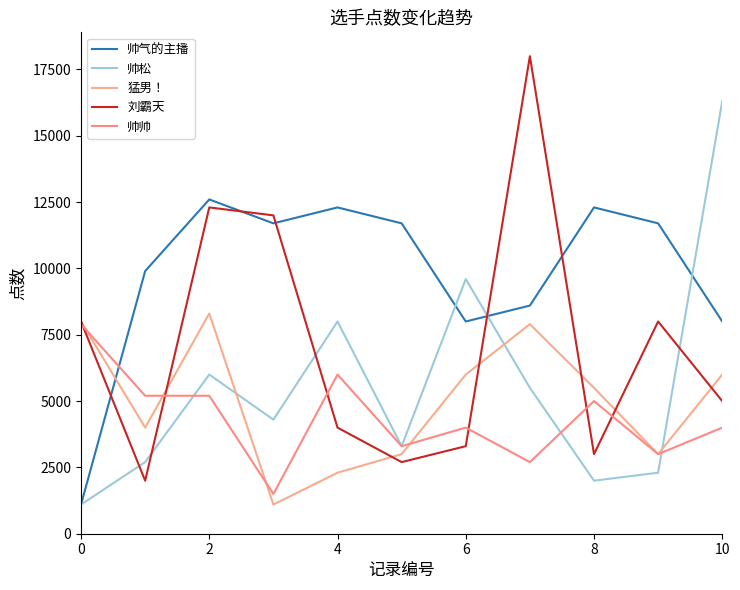

How many lines are shown in the chart?

5